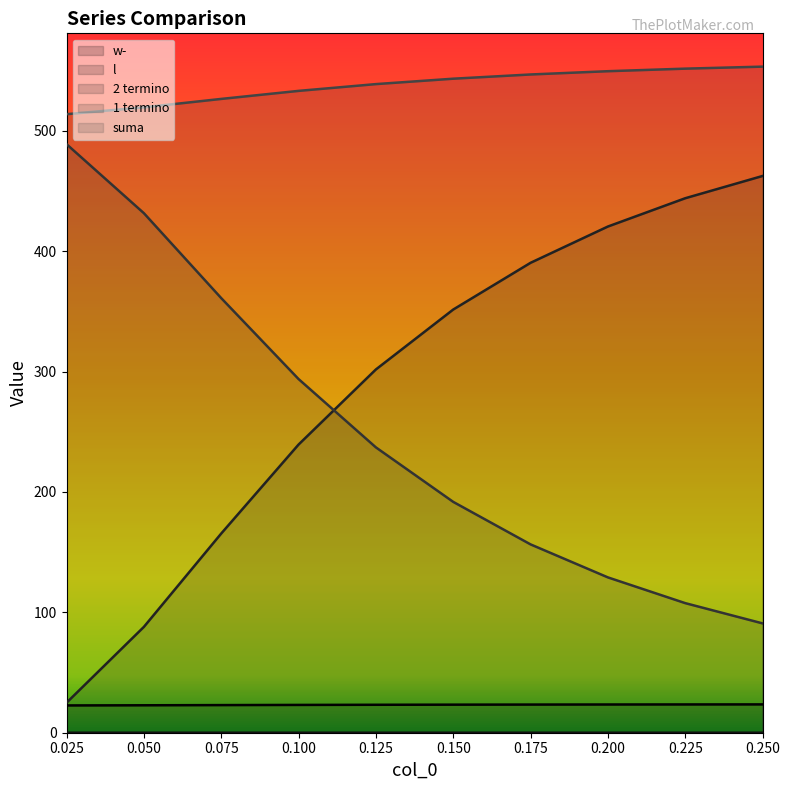

The 2 termino series shows 462.4 at 0.250. True or false?

True